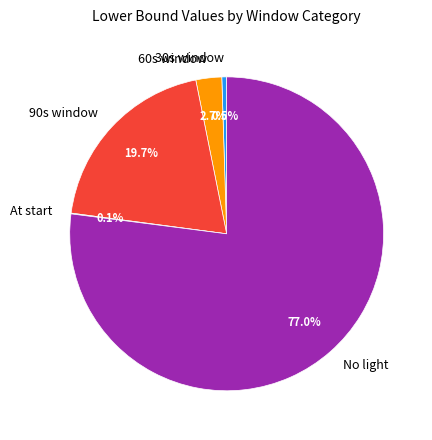

Which slice is the largest?

No light